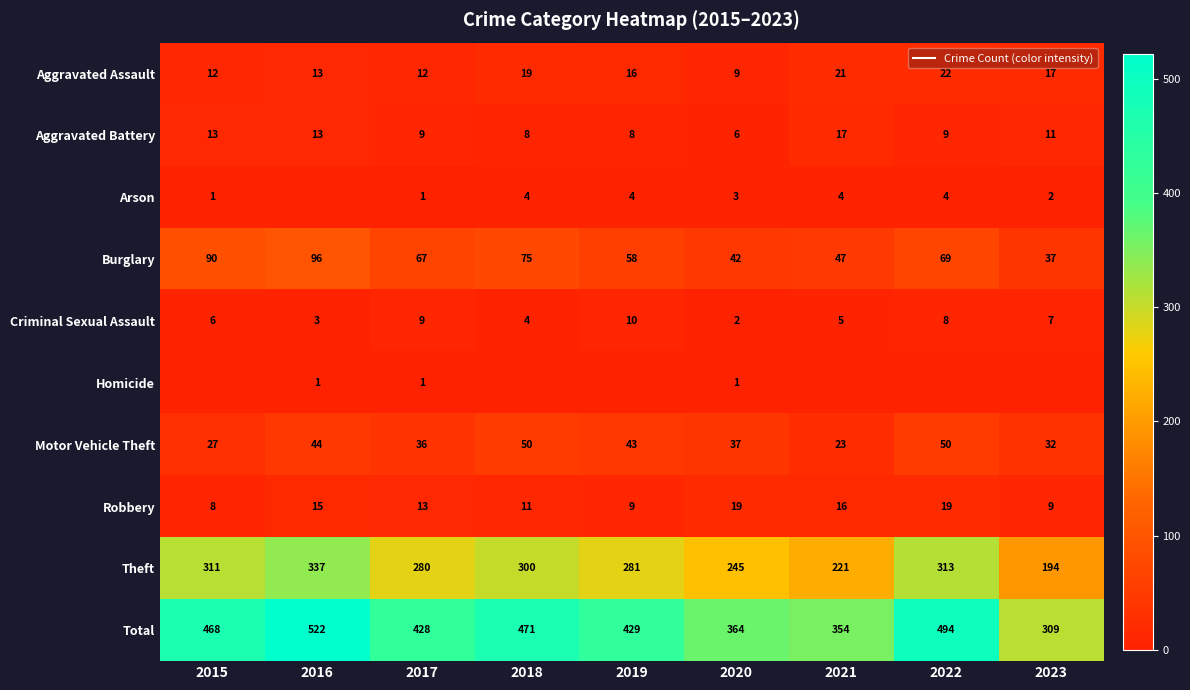

The Aggravated Assault series shows 19 at 2018. True or false?

True